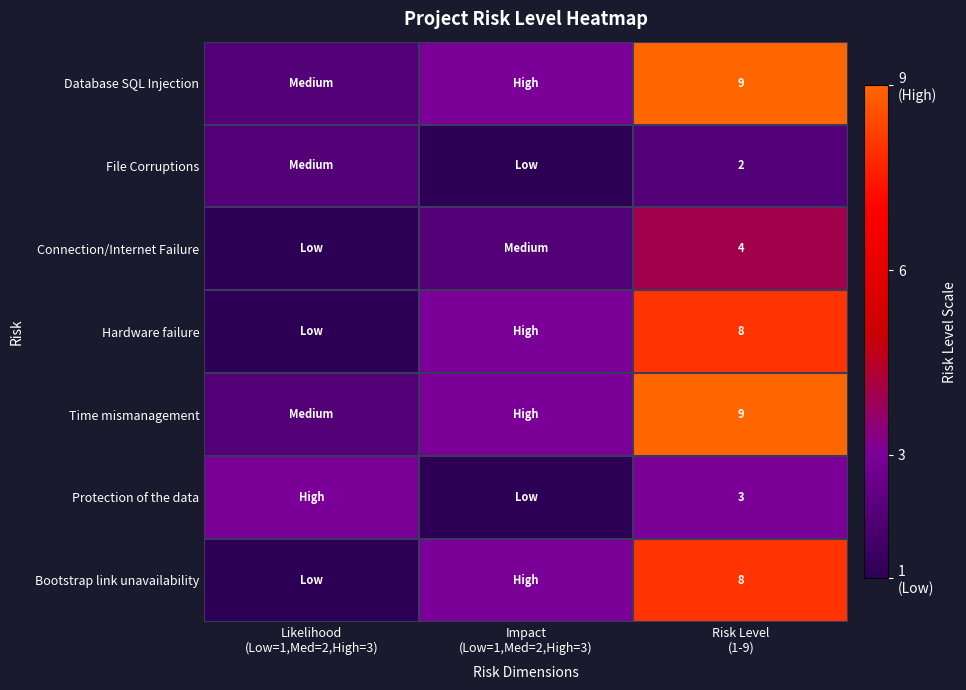

Between Impact (Low=1,Med=2,High=3) and Risk Level (1-9), which series saw the biggest shift?

Database SQL Injection